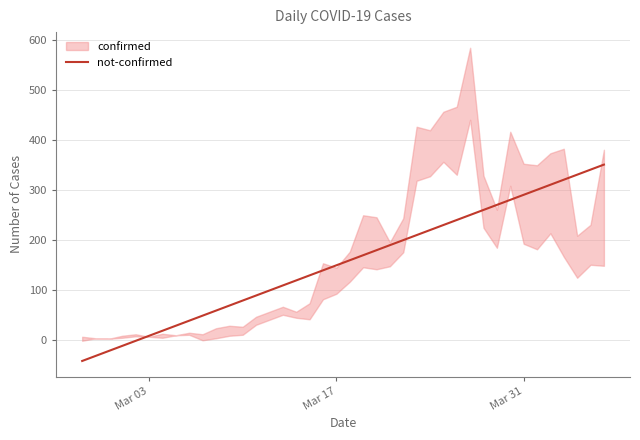

What is the maximum value for not-confirmed?

350.3